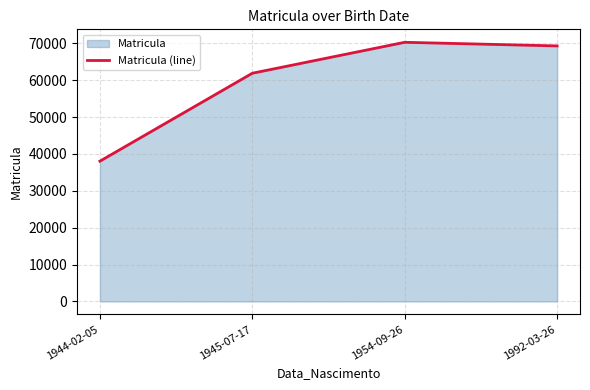

Which has a higher value, 1992-03-26 or 1954-09-26?

1954-09-26